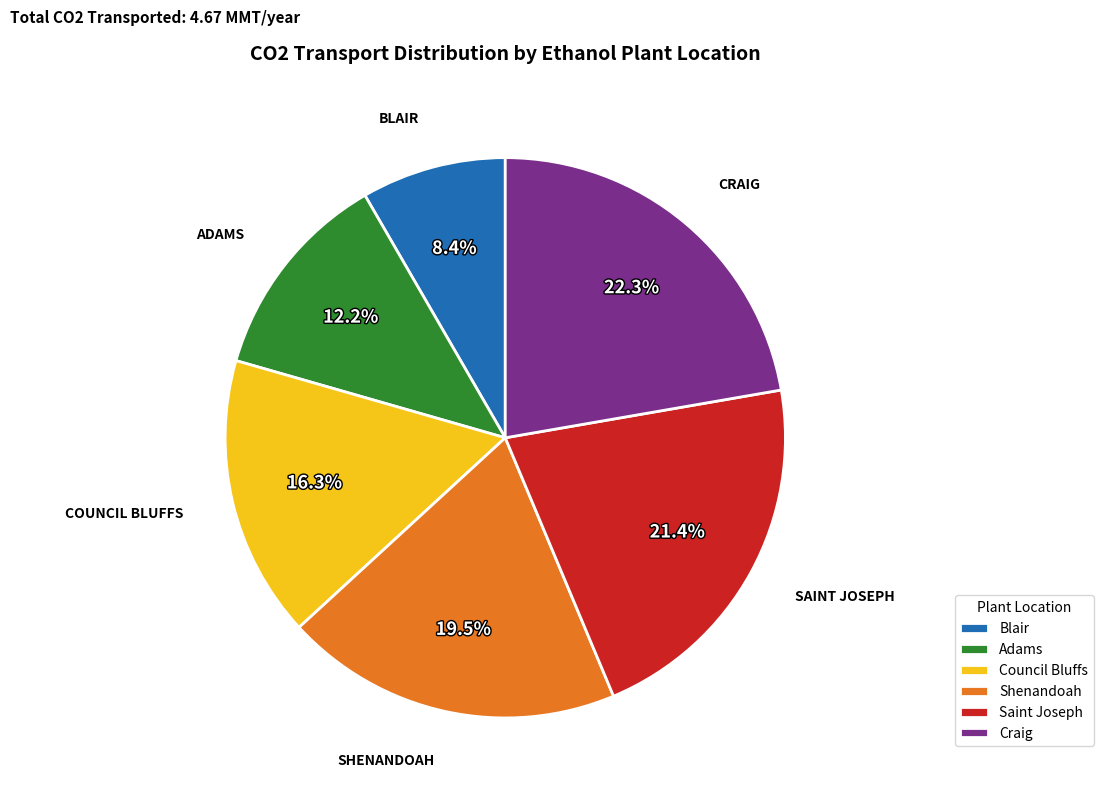

What percentage is NOT represented by Shenandoah?

80.5%